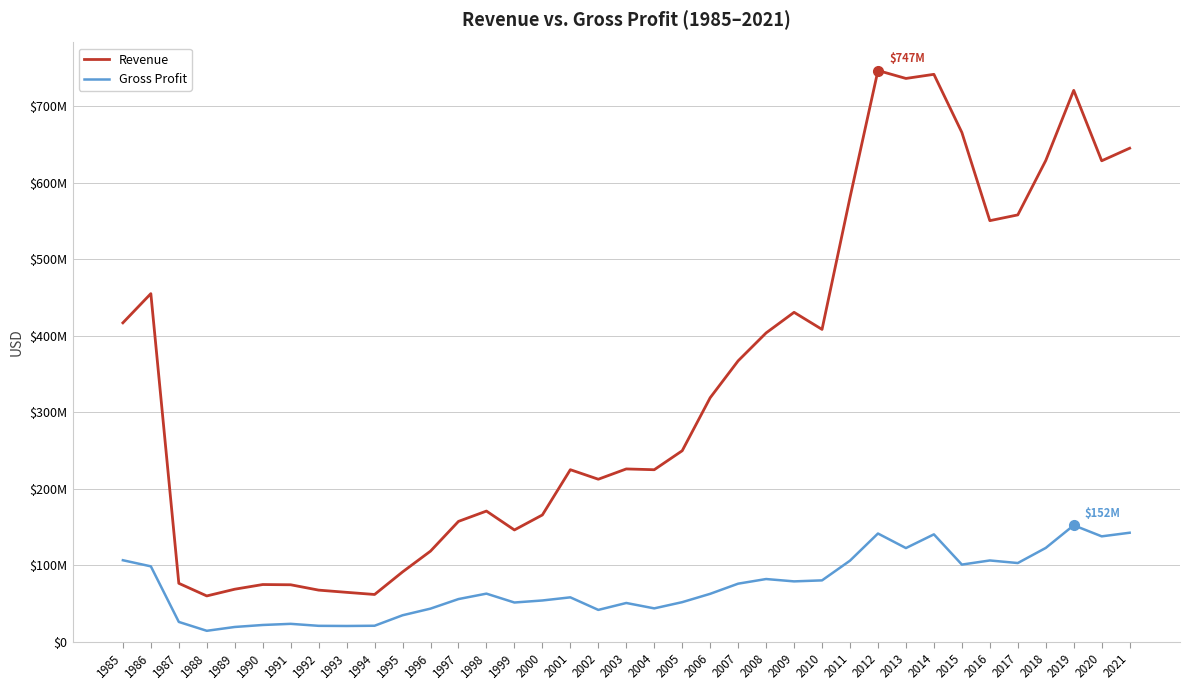

What is the value of the Revenue point at the 4th from the left?

59800000